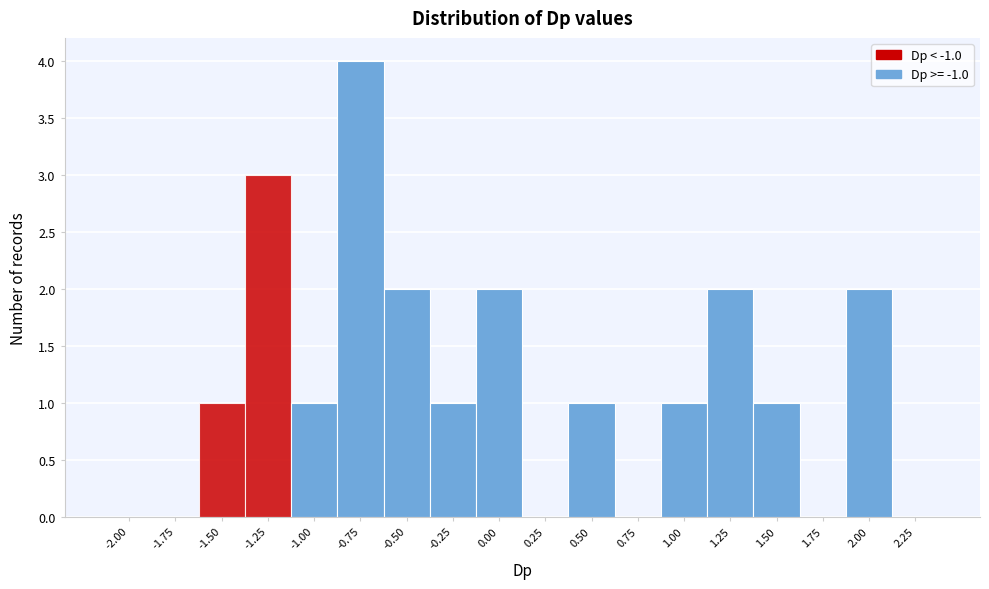

Reading left to right, transcribe all the data shown in this chart.

-2.00=0	-1.75=0	-1.50=1	-1.25=3	-1.00=1	-0.75=4	-0.50=2	-0.25=1	0.00=2	0.25=0	0.50=1	0.75=0	1.00=1	1.25=2	1.50=1	1.75=0	2.00=2	2.25=0